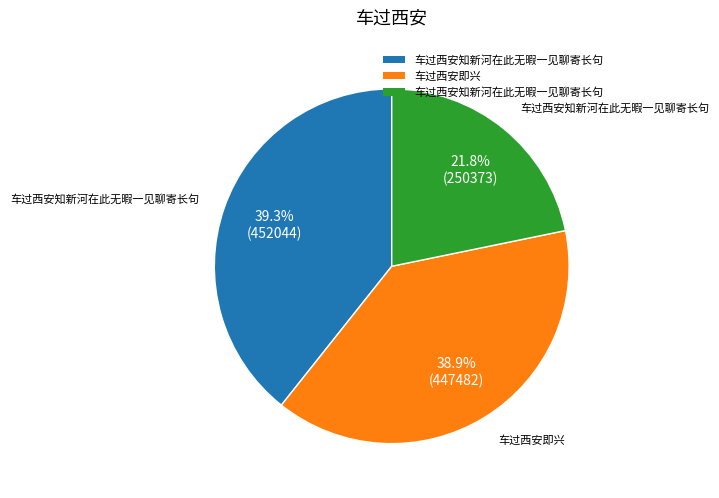

Is there a majority slice in this chart?

No